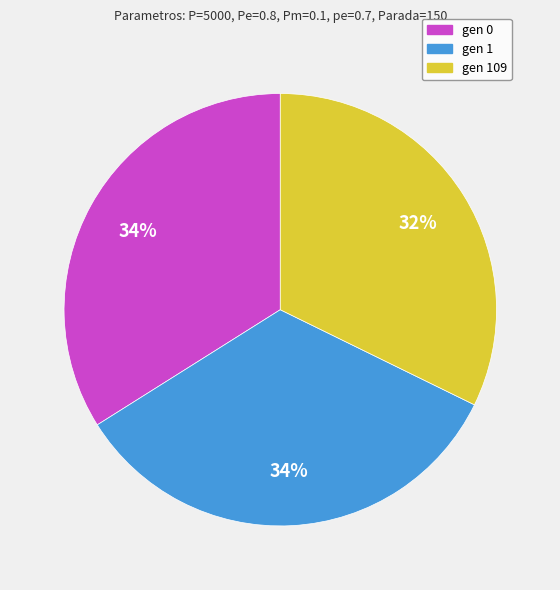

Is there a majority slice in this chart?

No